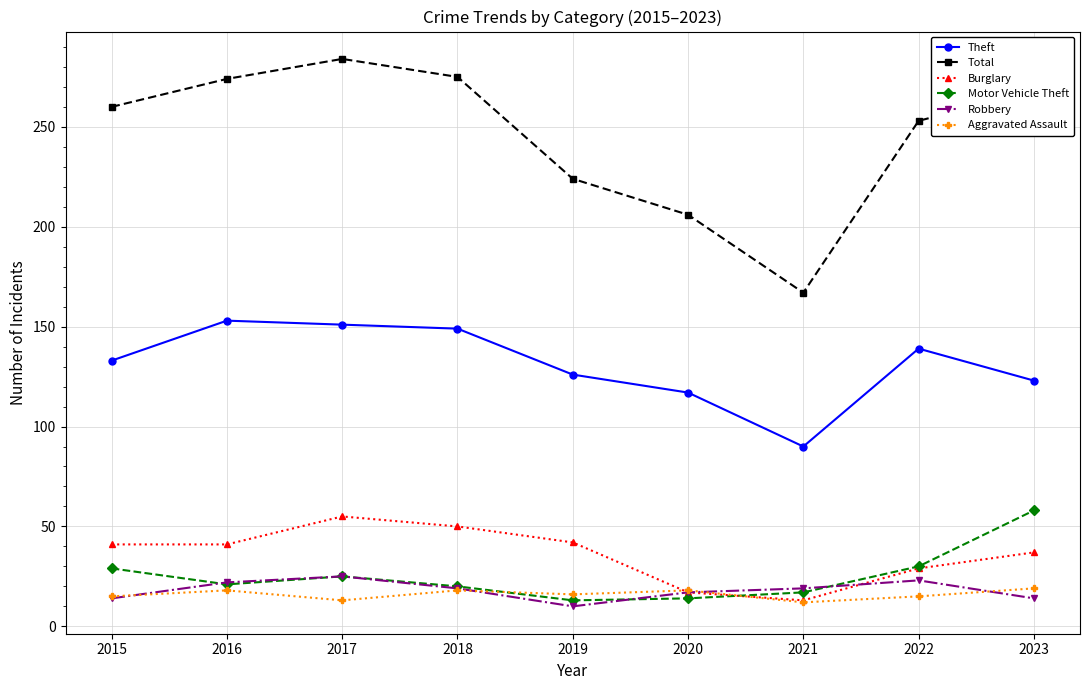

Does the chart display data point markers on the line(s)?

Yes